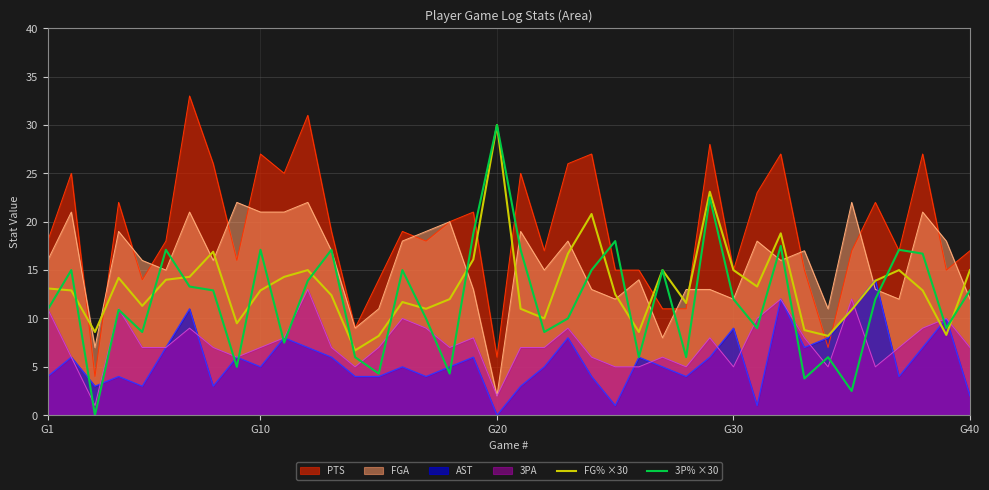

How many data points does each series have?

40